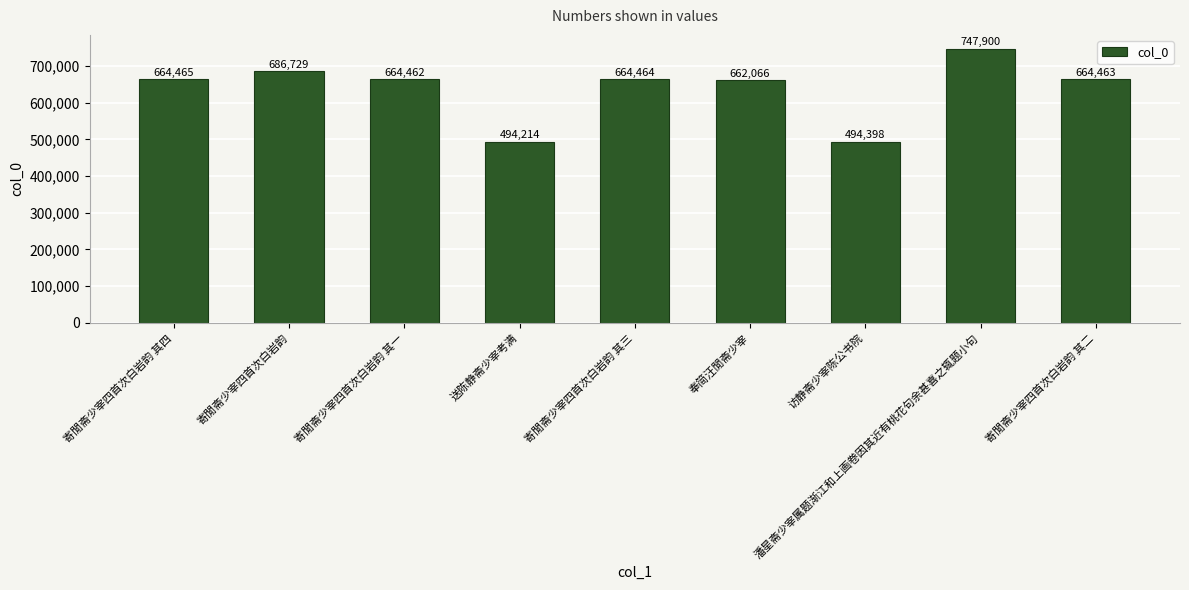

Count the number of data series in this chart.

1